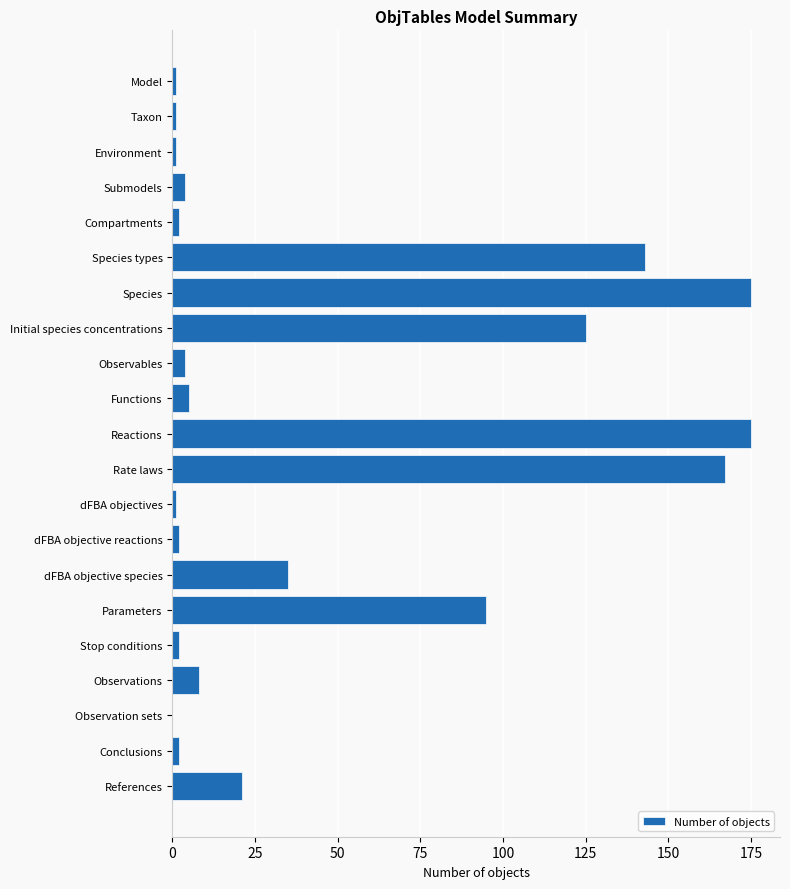

Which has a higher value, Species types or Reactions?

Reactions